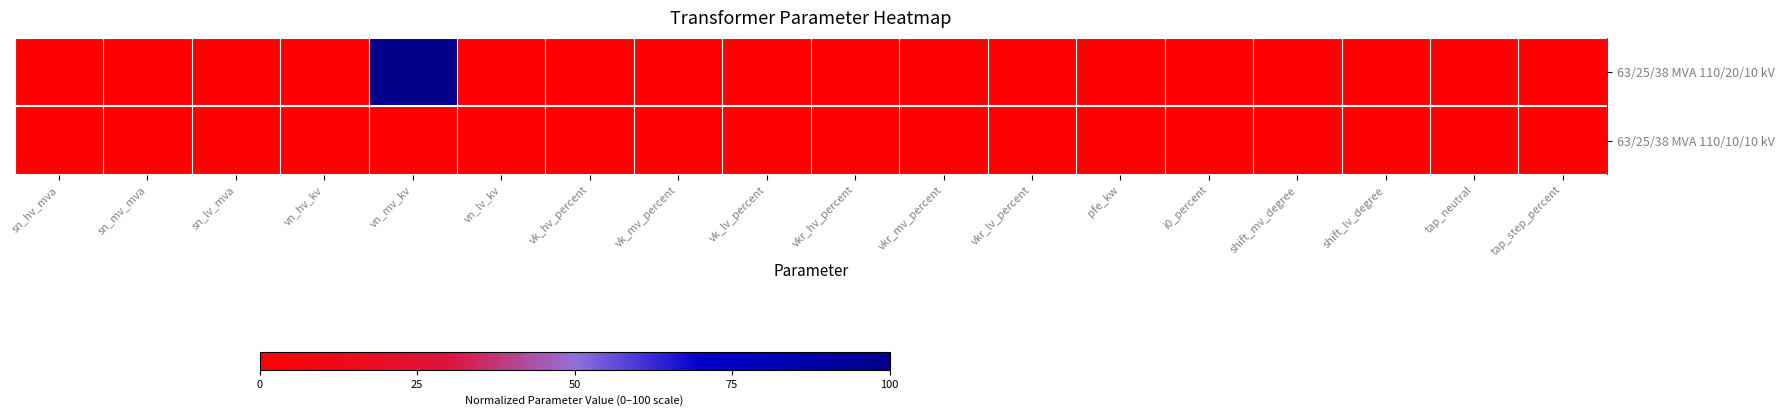

Rank the series at vkr_hv_percent from lowest to highest value.

63/25/38 MVA 110/20/10 kV, 63/25/38 MVA 110/10/10 kV